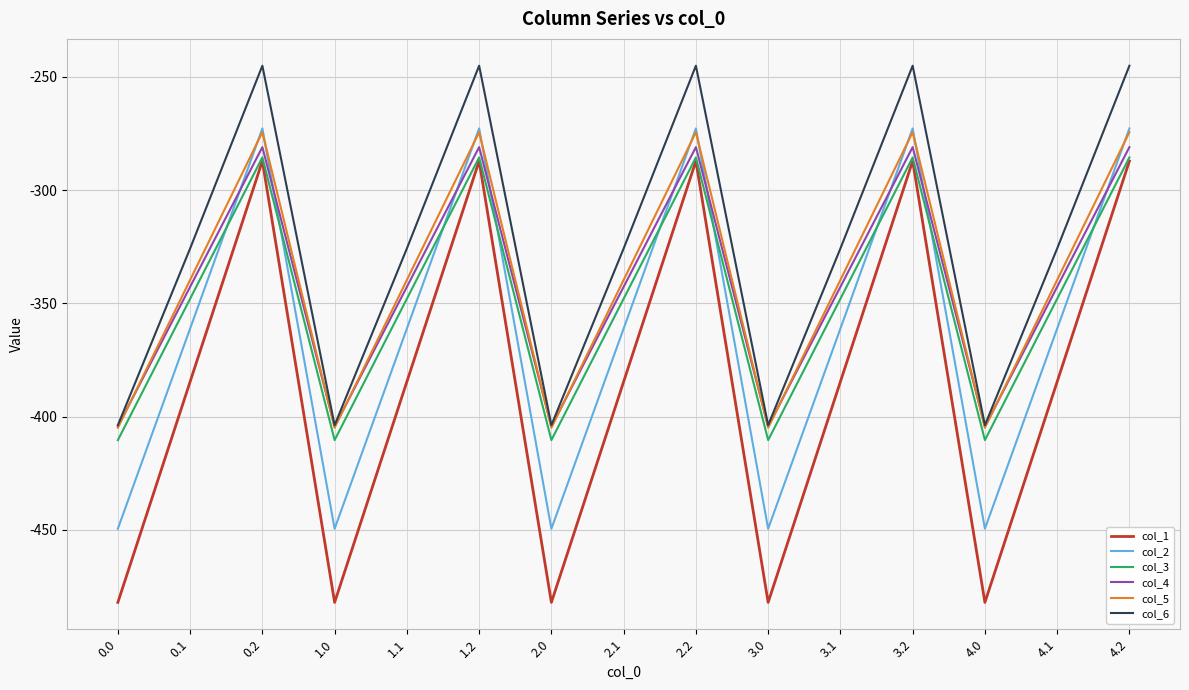

Reading right to left, list all the values displayed in this chart.

col_1: 4.2=-287.1	4.1=-384.6	4.0=-482.0	3.2=-287.1	3.1=-384.6	3.0=-482.0	2.2=-287.1	2.1=-384.6	2.0=-482.0	1.2=-287.1	1.1=-384.6	1.0=-482.0	0.2=-287.1	0.1=-384.6	0.0=-482.0
col_2: 4.2=-272.7	4.1=-361.1	4.0=-449.5	3.2=-272.7	3.1=-361.1	3.0=-449.5	2.2=-272.7	2.1=-361.1	2.0=-449.5	1.2=-272.7	1.1=-361.1	1.0=-449.5	0.2=-272.7	0.1=-361.1	0.0=-449.5
col_3: 4.2=-285.5	4.1=-347.9	4.0=-410.3	3.2=-285.5	3.1=-347.9	3.0=-410.3	2.2=-285.5	2.1=-347.9	2.0=-410.3	1.2=-285.5	1.1=-347.9	1.0=-410.3	0.2=-285.5	0.1=-347.9	0.0=-410.3
col_4: 4.2=-281.0	4.1=-342.7	4.0=-404.4	3.2=-281.0	3.1=-342.7	3.0=-404.4	2.2=-281.0	2.1=-342.7	2.0=-404.4	1.2=-281.0	1.1=-342.7	1.0=-404.4	0.2=-281.0	0.1=-342.7	0.0=-404.4
col_5: 4.2=-274.4	4.1=-339.6	4.0=-404.9	3.2=-274.4	3.1=-339.6	3.0=-404.9	2.2=-274.4	2.1=-339.6	2.0=-404.9	1.2=-274.4	1.1=-339.6	1.0=-404.9	0.2=-274.4	0.1=-339.6	0.0=-404.9
col_6: 4.2=-245.0	4.1=-325.7	4.0=-403.8	3.2=-245.0	3.1=-325.7	3.0=-403.8	2.2=-245.0	2.1=-325.7	2.0=-403.8	1.2=-245.0	1.1=-325.7	1.0=-403.8	0.2=-245.0	0.1=-325.7	0.0=-403.8